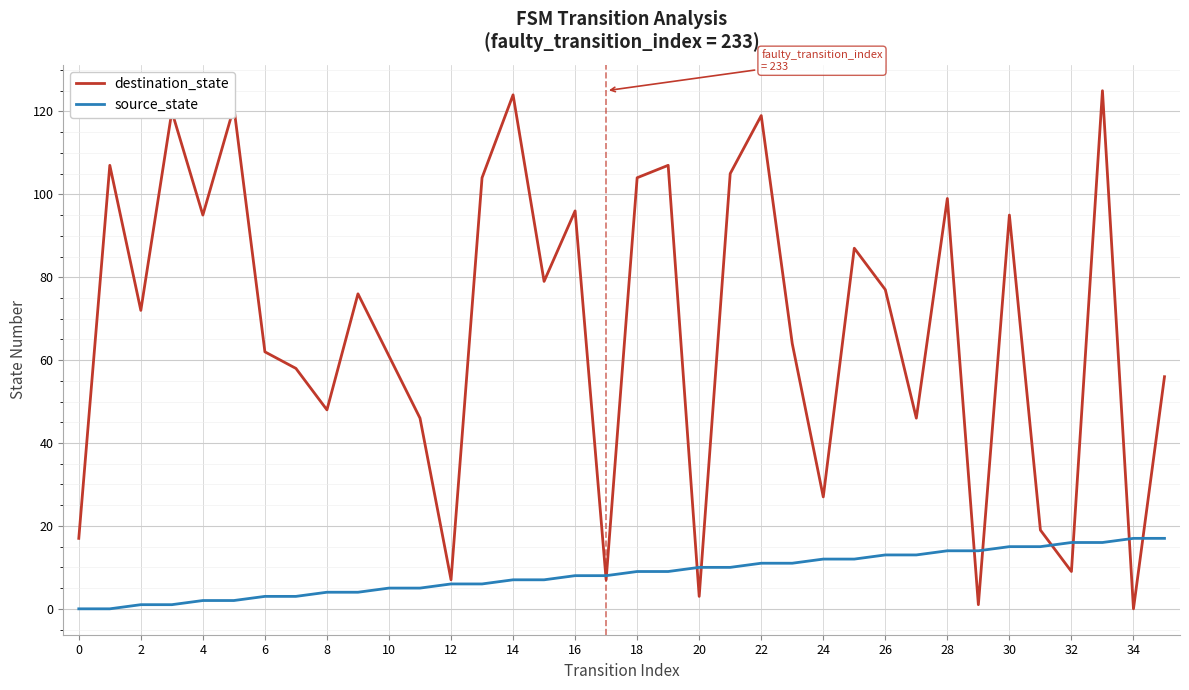

Reading right to left, list all the values displayed in this chart.

destination_state: 56	0	125	9	19	95	1	99	46	77	87	27	64	119	105	3	107	104	7	96	79	124	104	7	46	61	76	48	58	62	121	95	120	72	107	17
source_state: 17	17	16	16	15	15	14	14	13	13	12	12	11	11	10	10	9	9	8	8	7	7	6	6	5	5	4	4	3	3	2	2	1	1	0	0